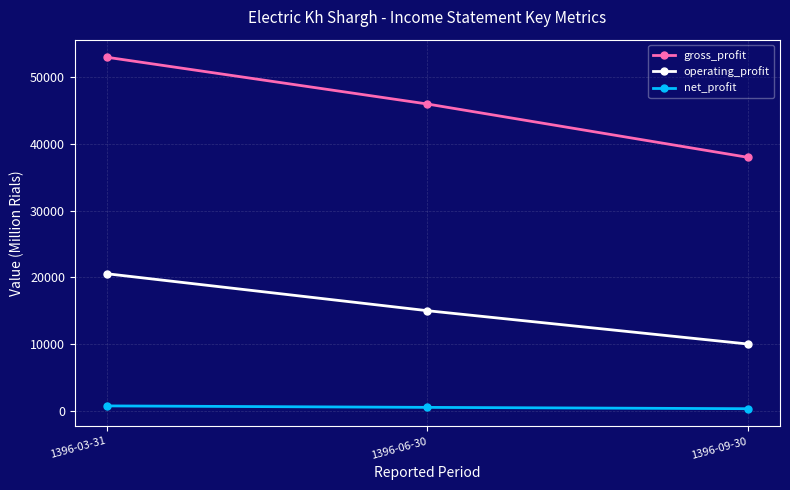

Read the gross_profit value at 1396-03-31.

53015